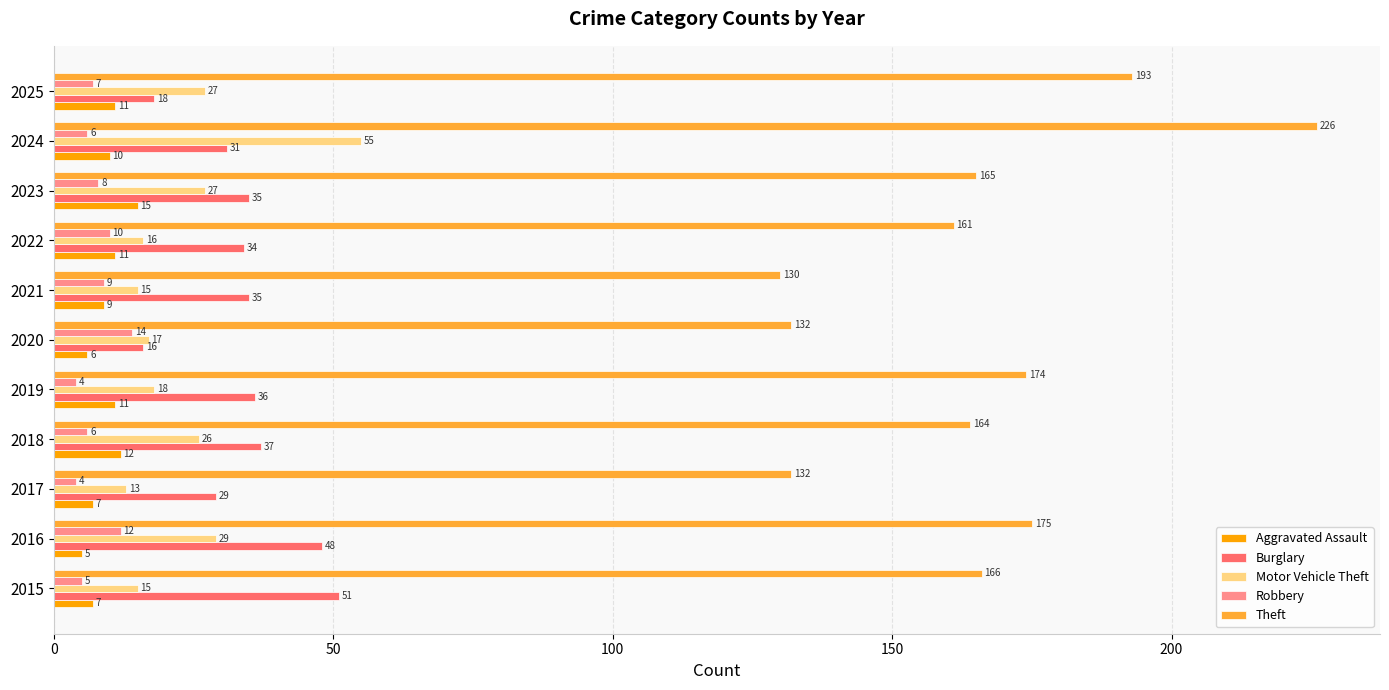

The value of Aggravated Assault at 2018 is 20. True or false?

False